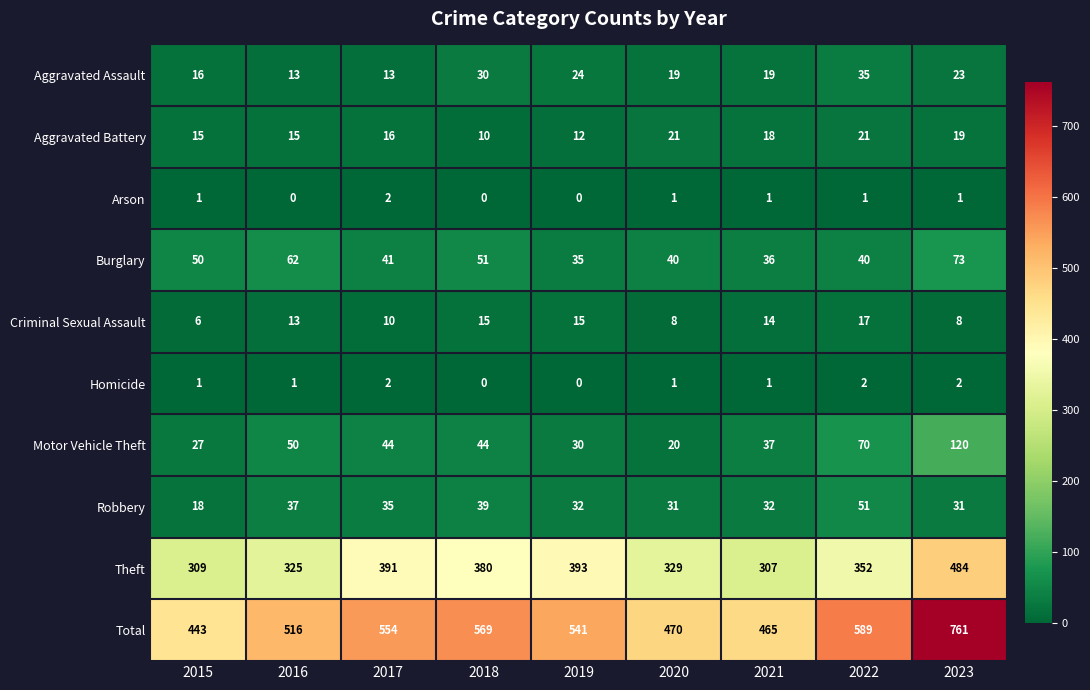

At which category does the chart reach its peak across all series?

2023